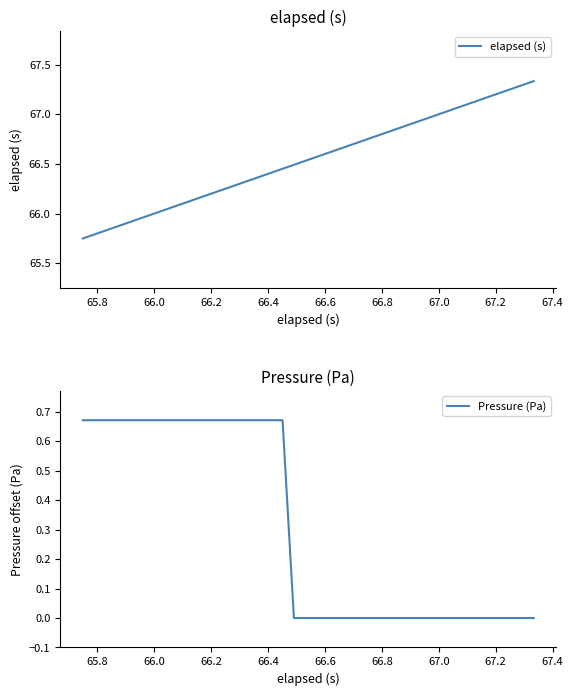

True or false: elapsed (s) has a value of 22.7 at 65.8.

False